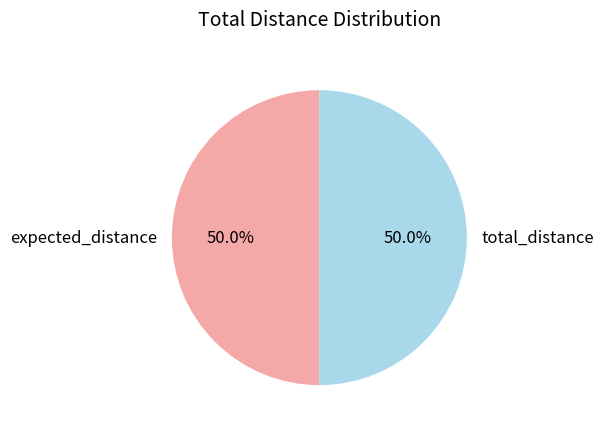

What is the total percentage of expected_distance and total_distance?

100.0%